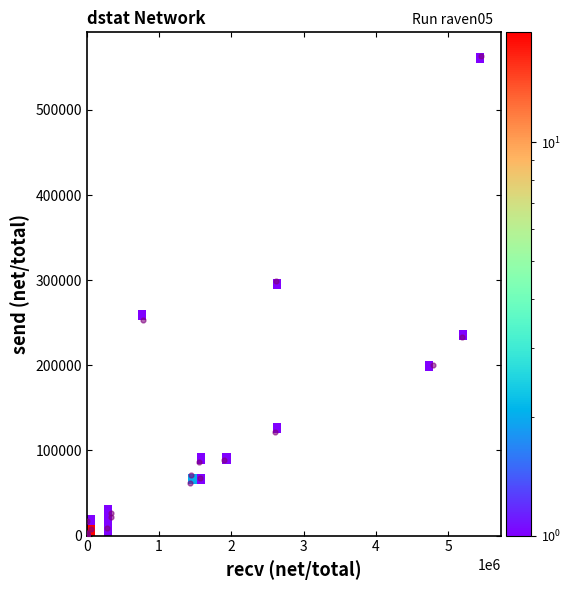

What Y value in the scatter plot is closest to 281448?

299283